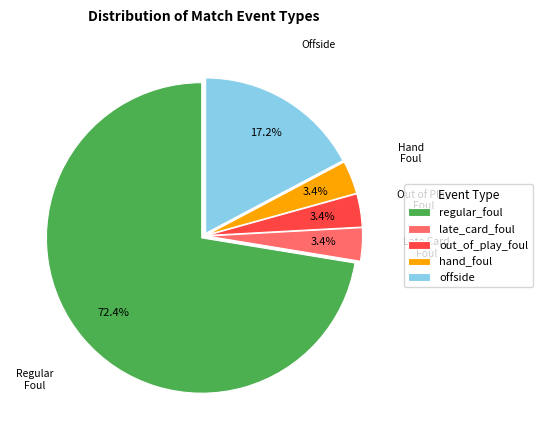

Between offside and late_card_foul, which is larger?

offside